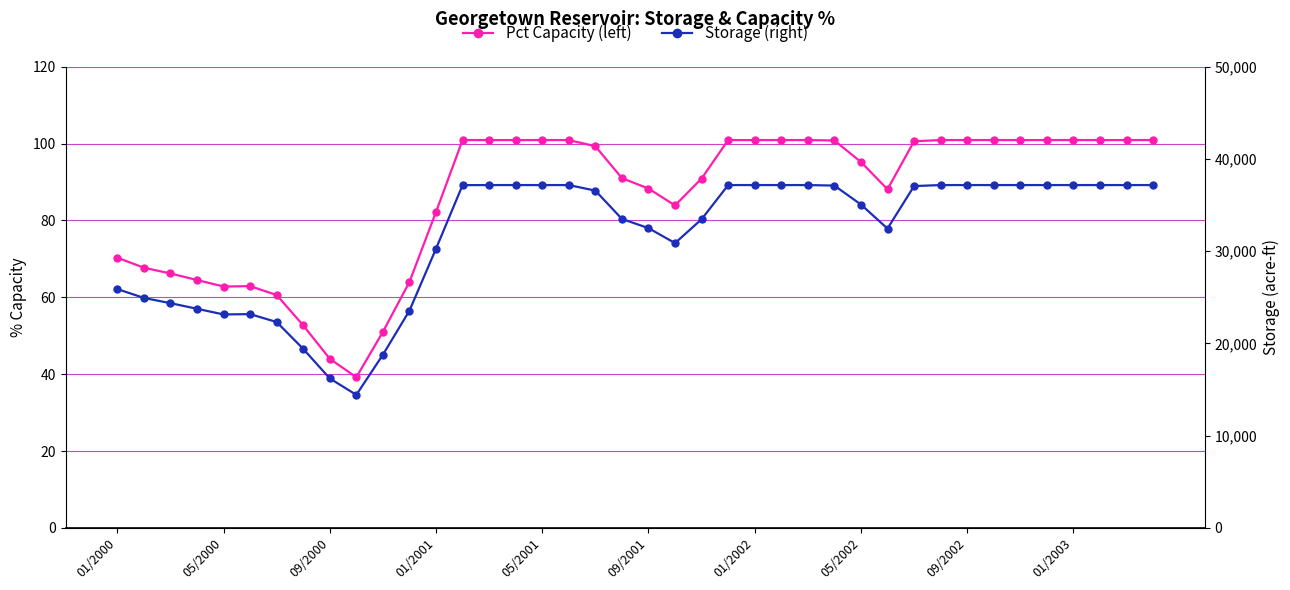

True or false: Storage (right) and Pct Capacity (left) intersect in this chart.

False